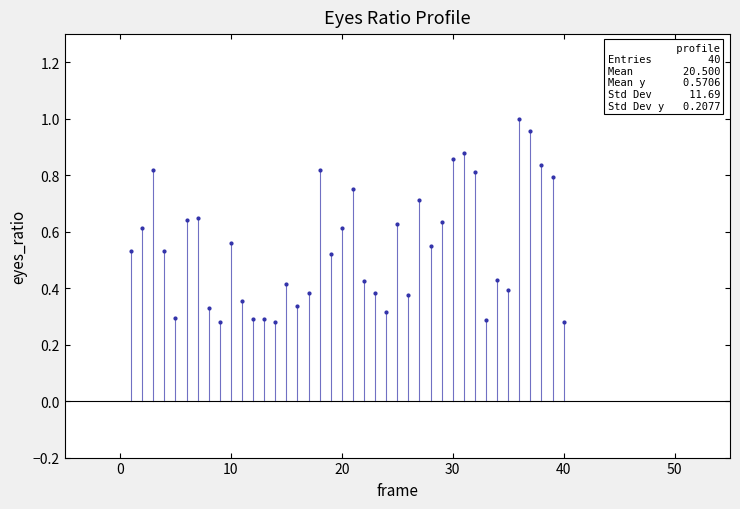

What is the range of X values (max minus min)?

39.0